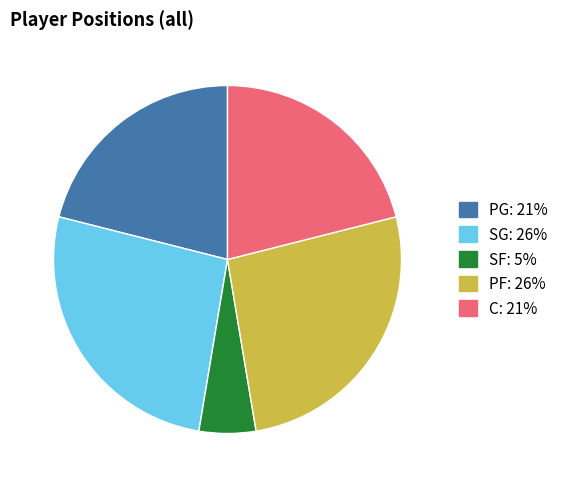

Do SG and C together represent more than half of the pie?

No